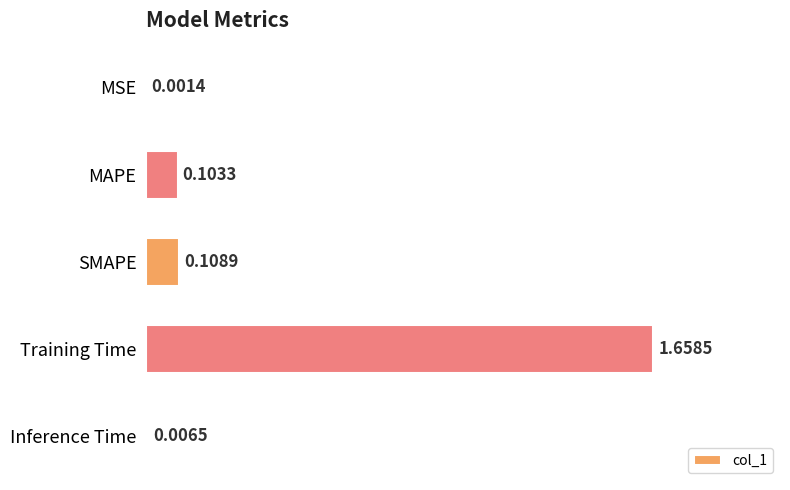

Are the bars grouped side by side (vs. stacked)?

No